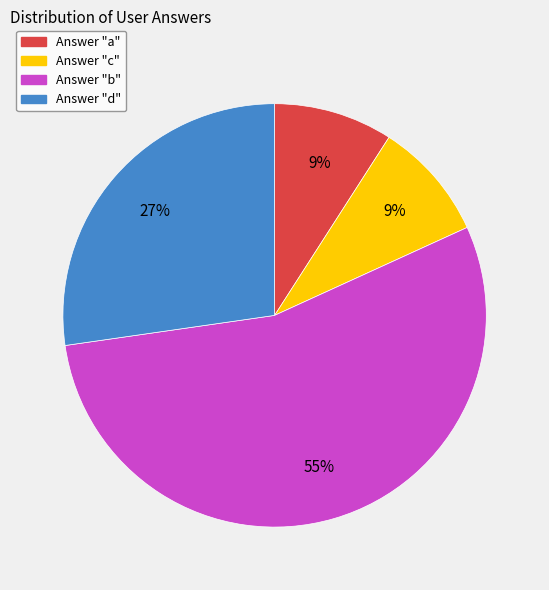

To the nearest percent, what is the average slice percentage?

25%